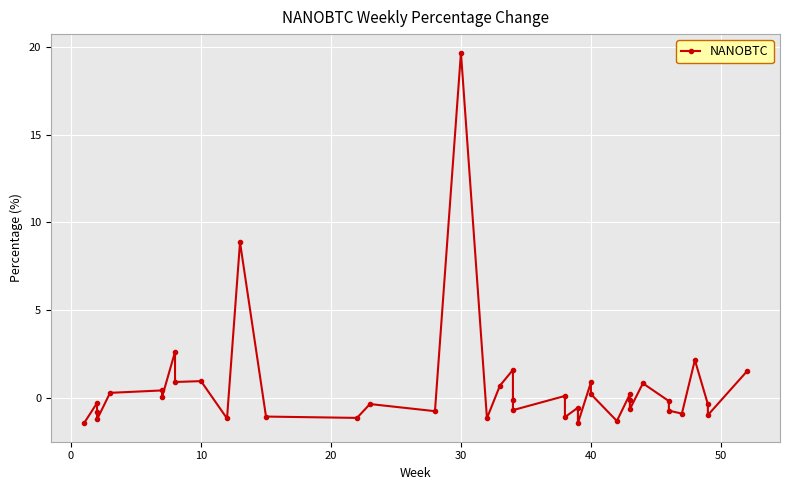

True or false: the data shows 0.1 at 50.

False